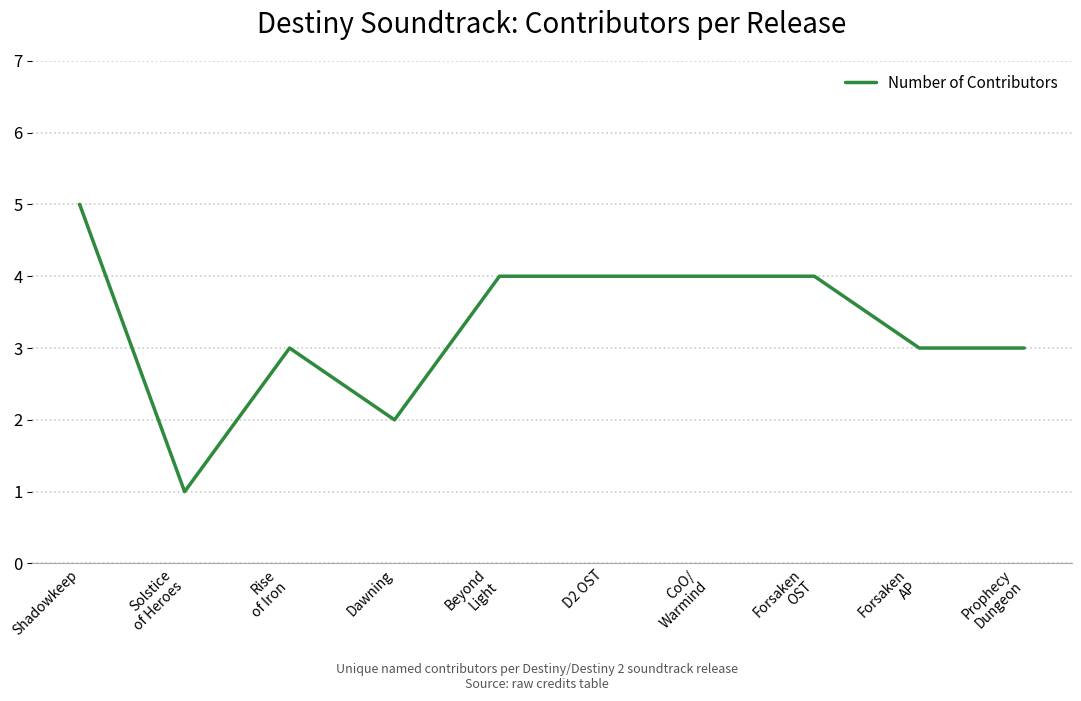

What is the ratio of the value at Shadowkeep to the value at Dawning?

2.5